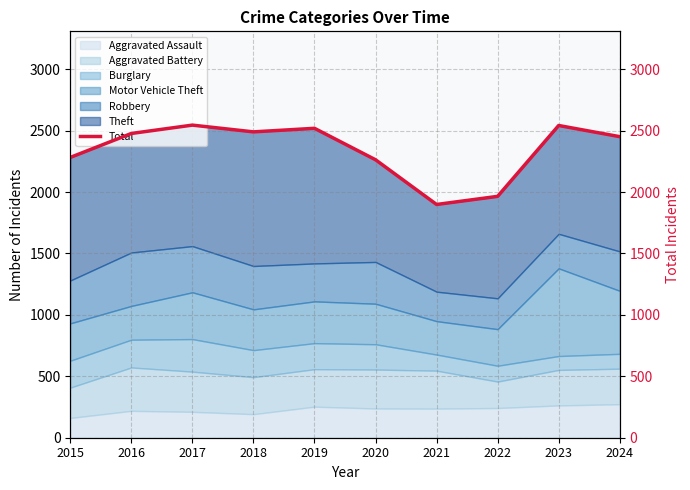

What is the value of the 9th point from the left?

2542